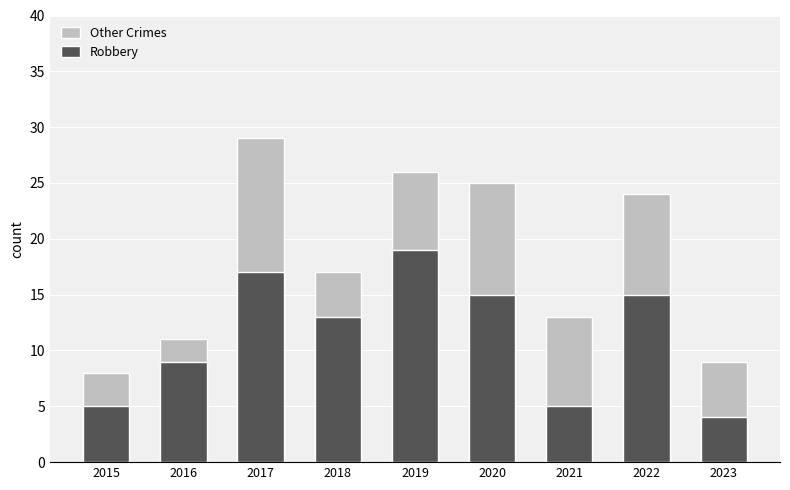

What is the difference between the second highest and second lowest values in the Robbery series?

12